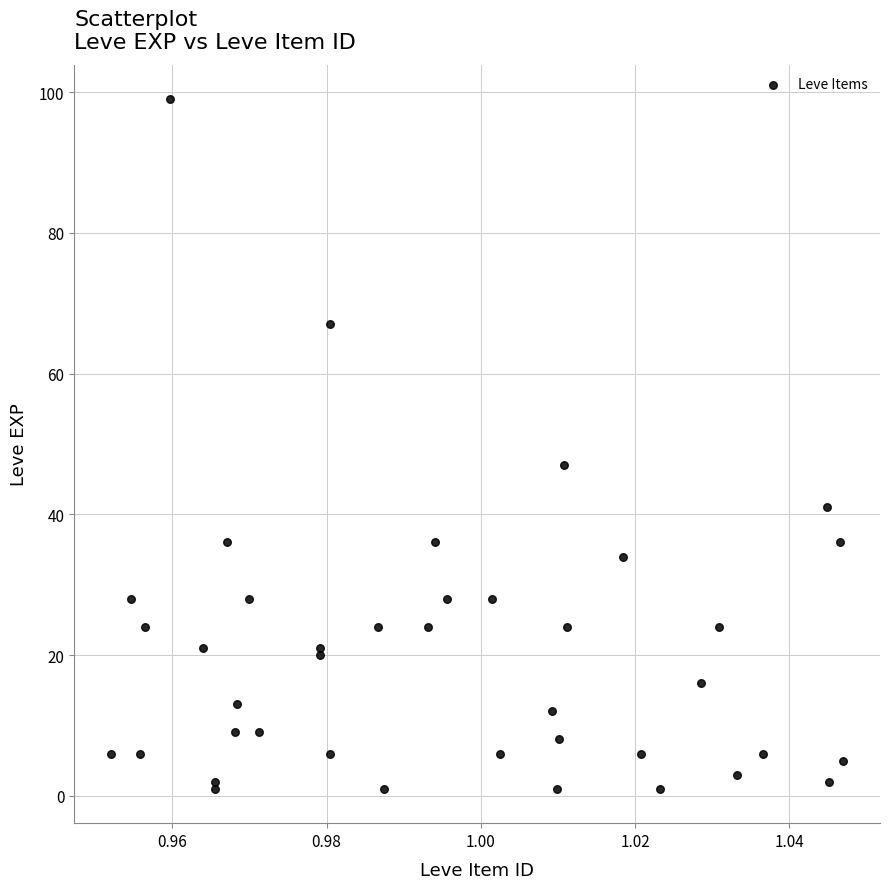

What Y value in the scatter plot is closest to 50?

47